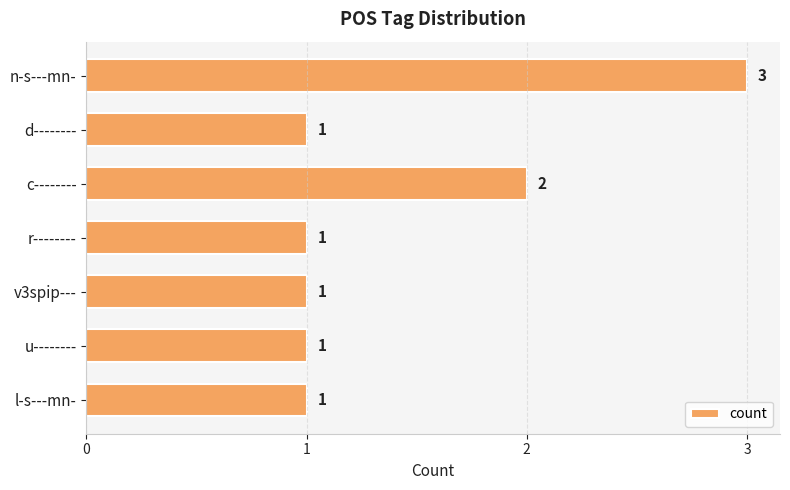

What is the sum of all values?

10